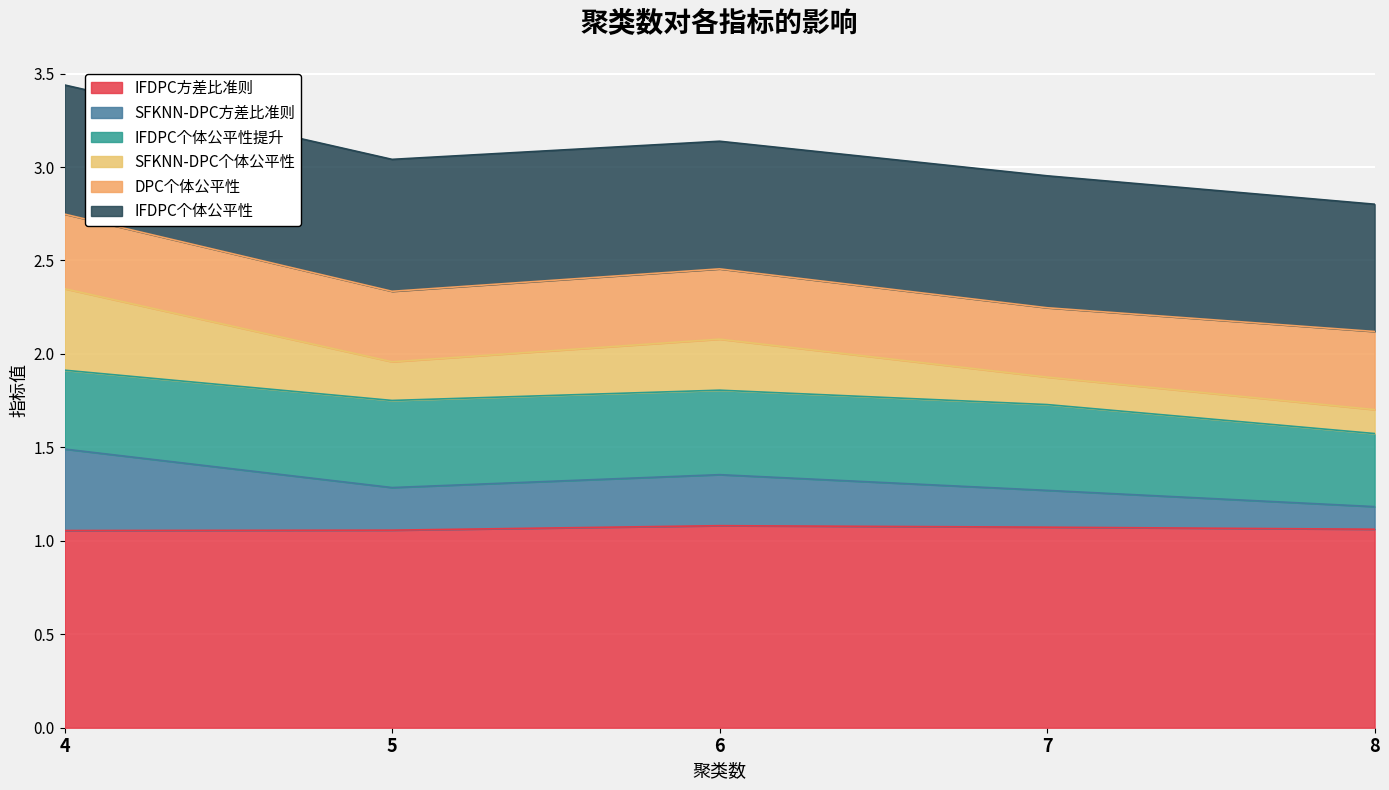

What is the greatest value displayed?

3.4